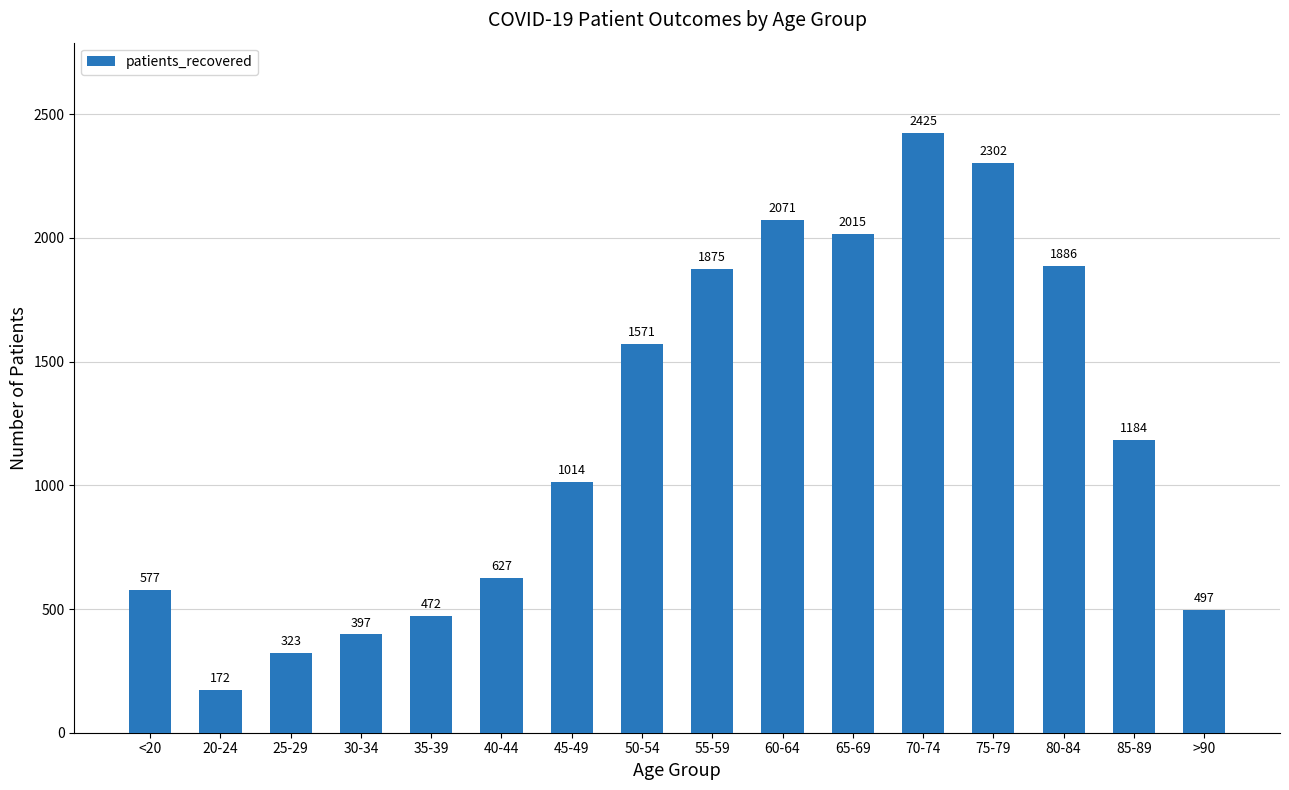

True or false: the data shows 627 at 40-44.

True